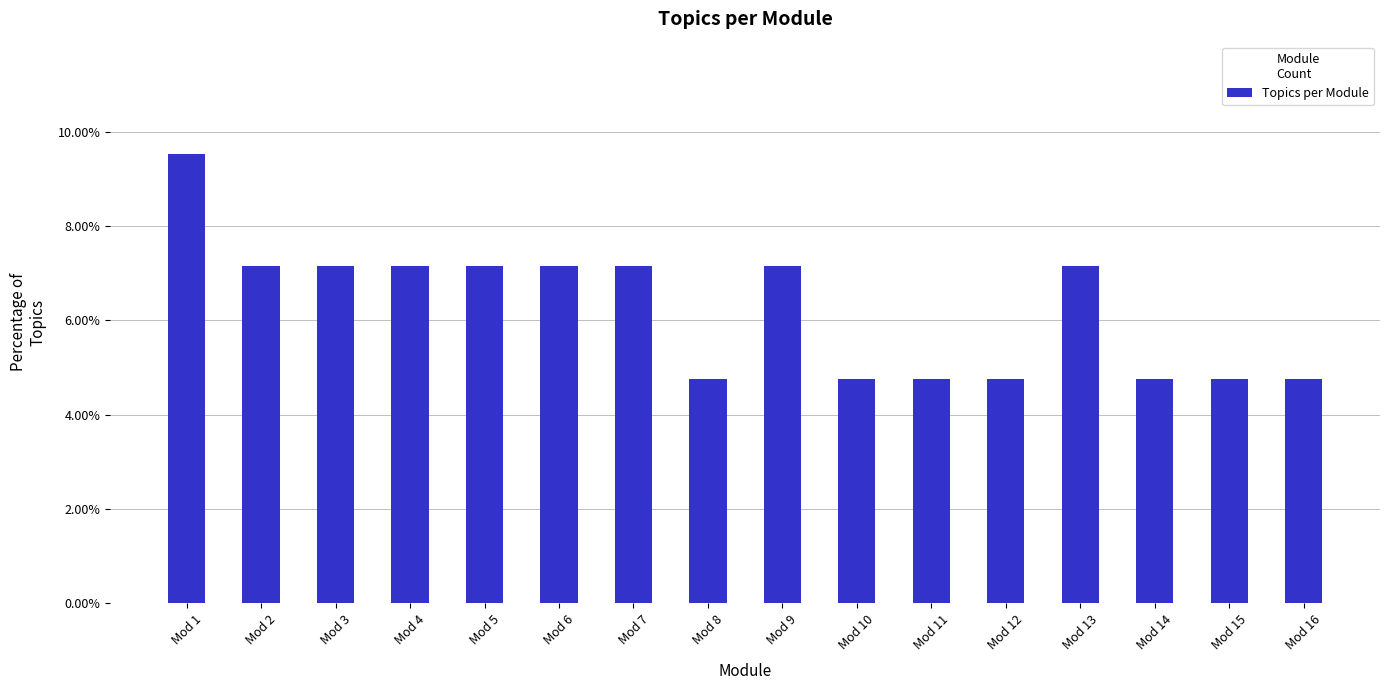

Does the chart contain any negative values?

No